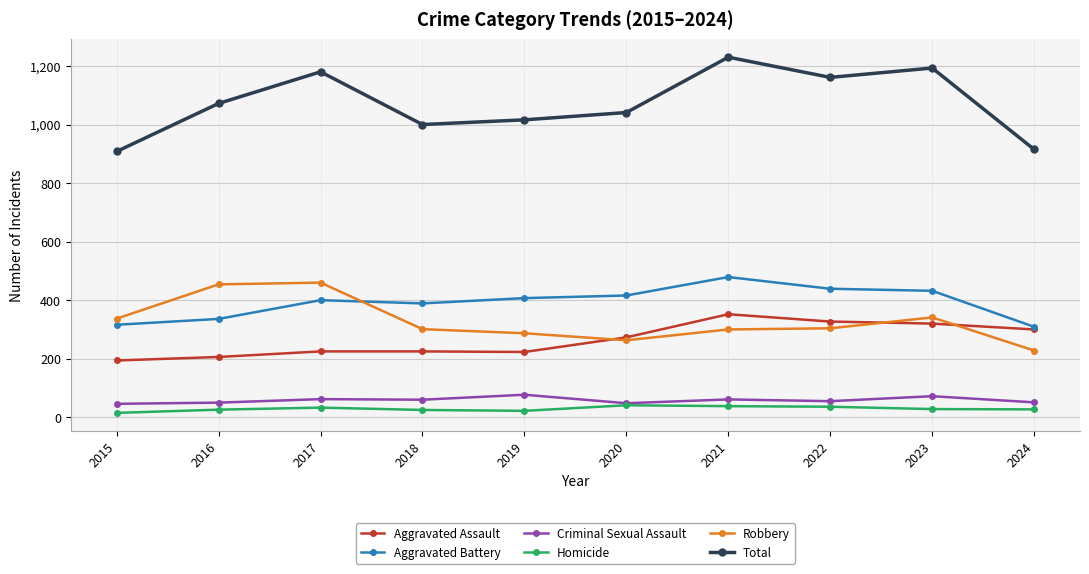

The value of Robbery at 2019 is 174. True or false?

False